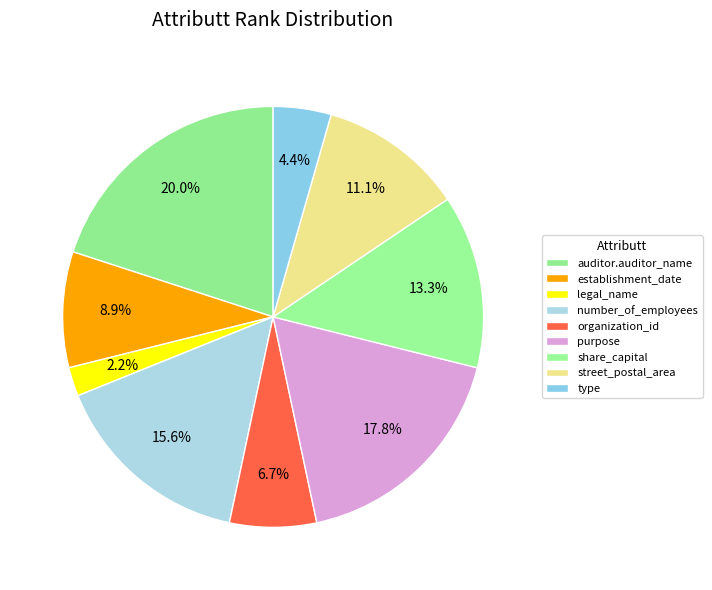

Combined, what portion of the pie is auditor.auditor_name and share_capital?

33.3%